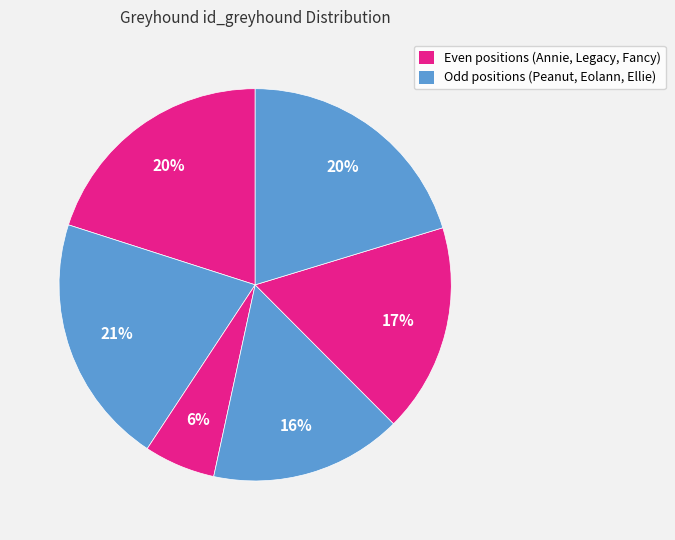

Count the number of slices in the pie.

6